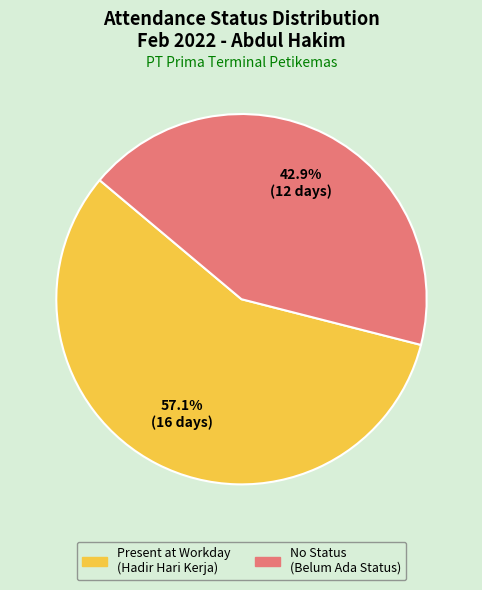

To the nearest percent, what portion does No Status (Belum Ada Status) represent?

43%